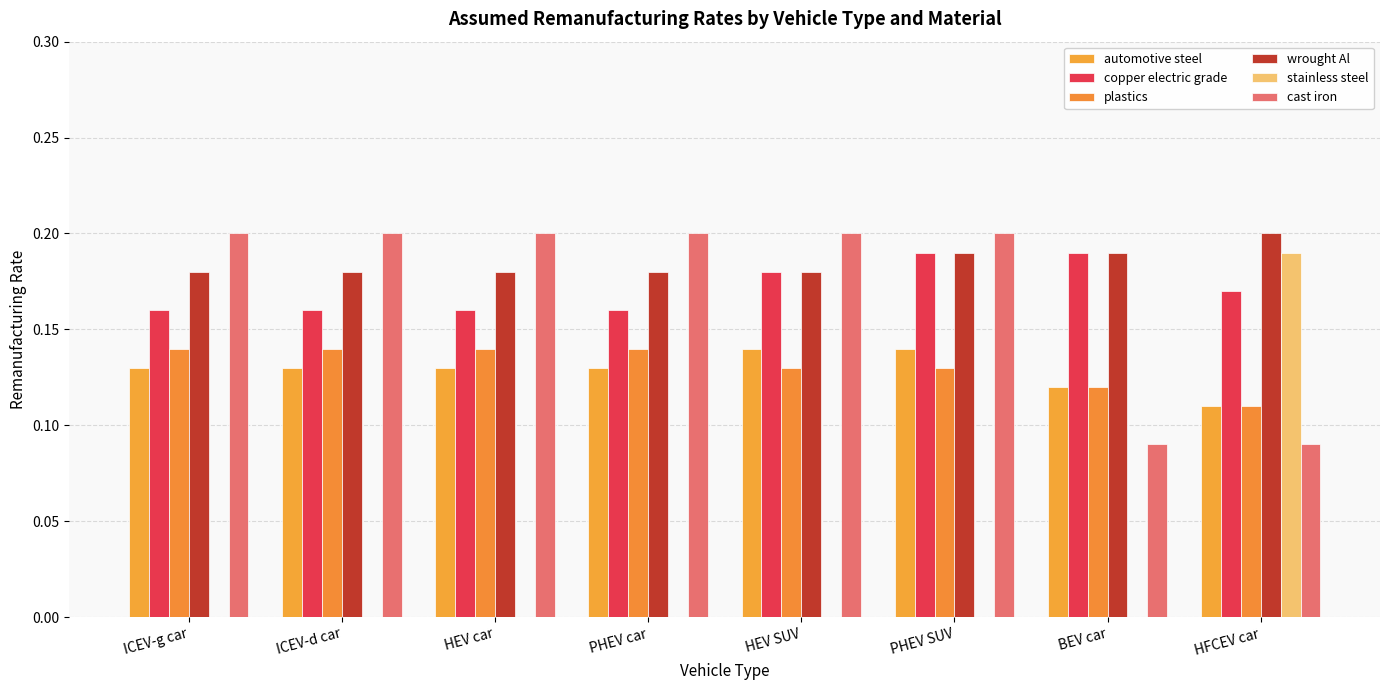

Rank the categories by stainless steel value from highest to lowest.

HFCEV car, ICEV-g car, ICEV-d car, HEV car, PHEV car, HEV SUV, PHEV SUV, BEV car